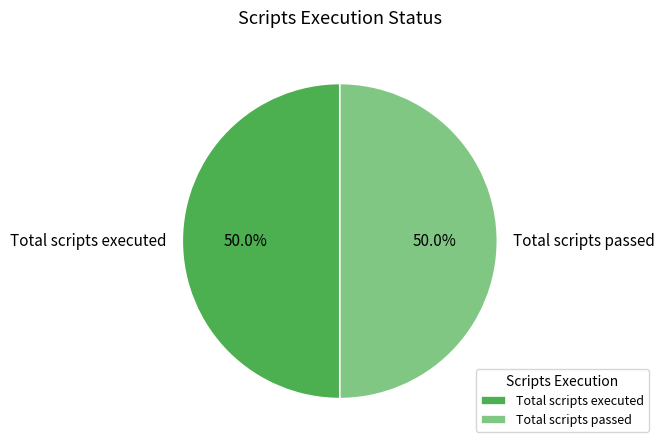

Approximately how many times larger is the value at Total scripts executed compared to Total scripts passed?

1.0